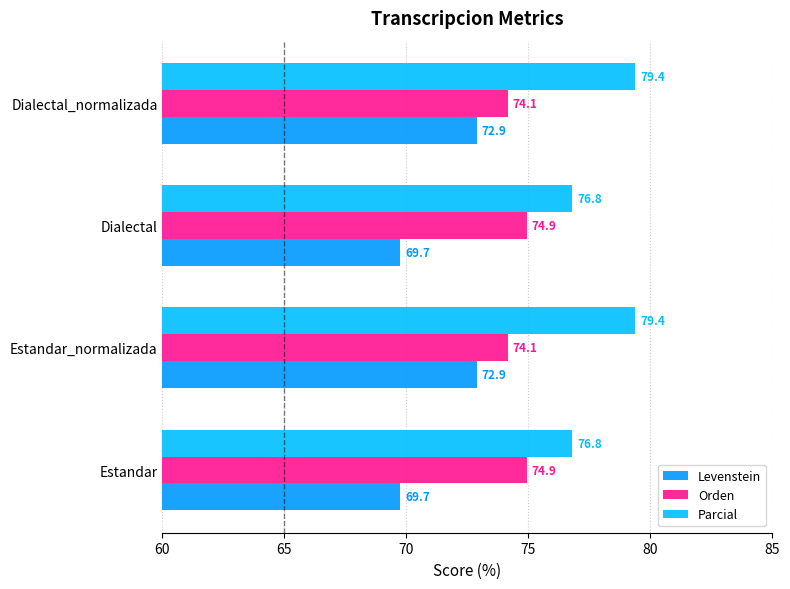

How many distinct data groups are displayed?

3